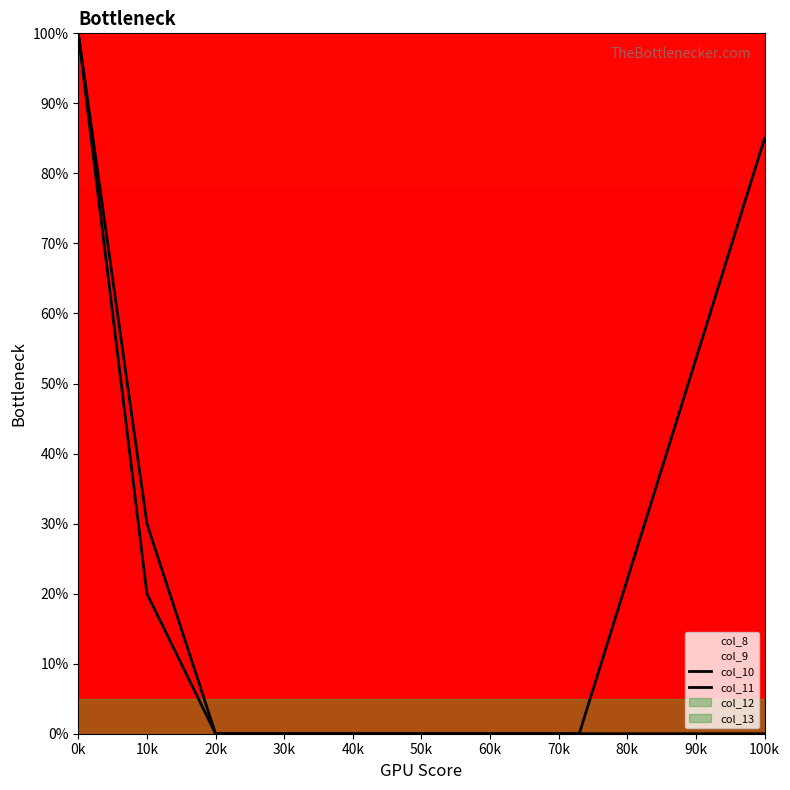

Which series has the largest total across all categories?

col_11